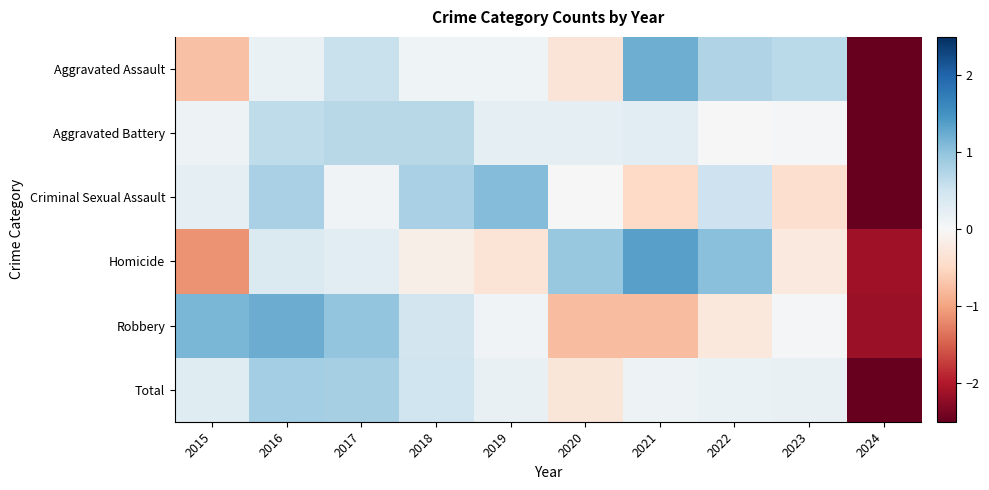

How many series are shown in this chart?

6